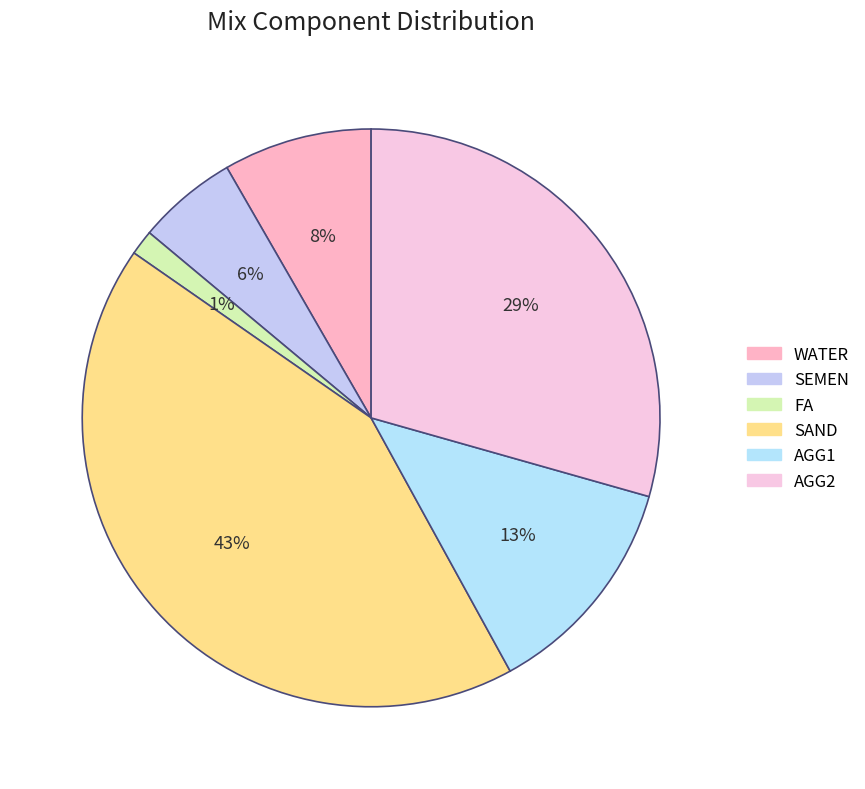

Which slice is the smallest?

FA